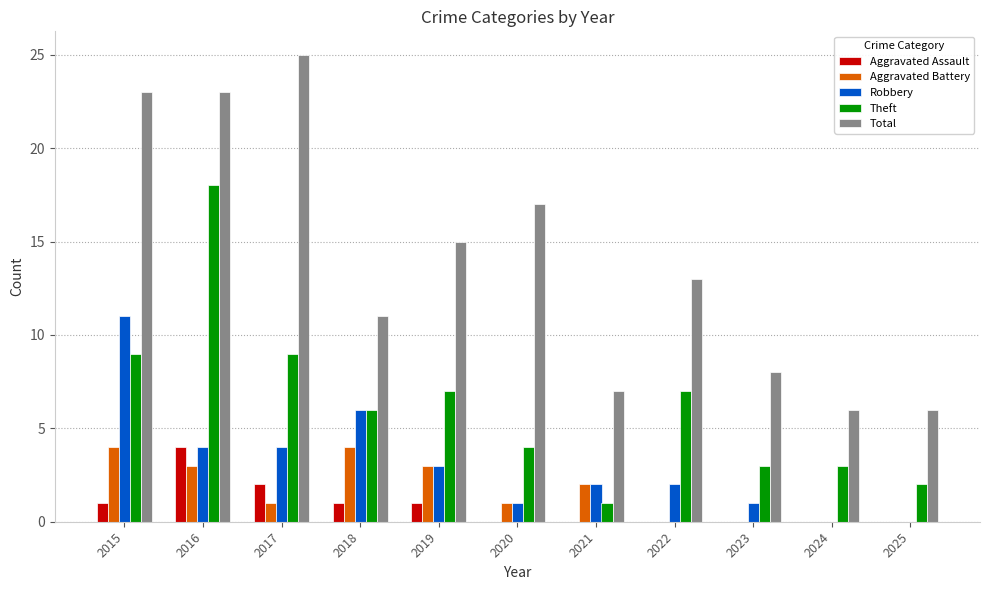

What are all the series names shown in the legend?

Aggravated Assault, Aggravated Battery, Robbery, Theft, Total